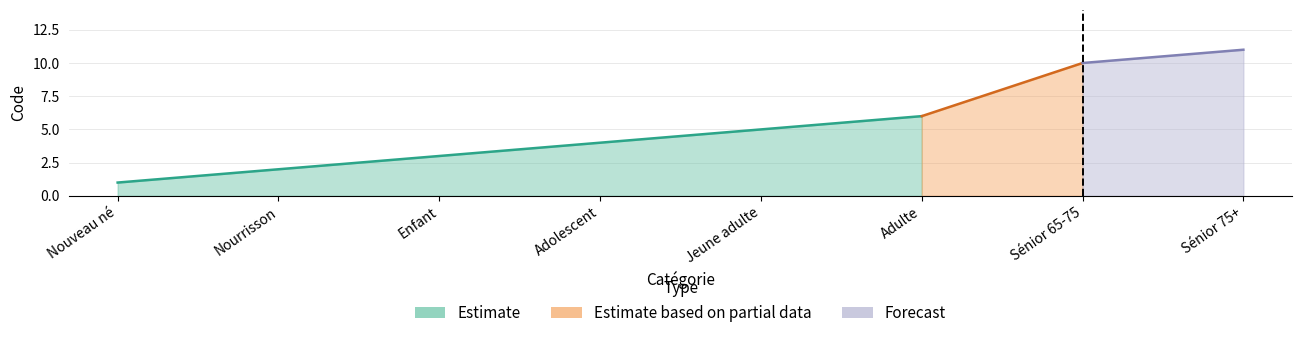

How many lines are shown in the chart?

1